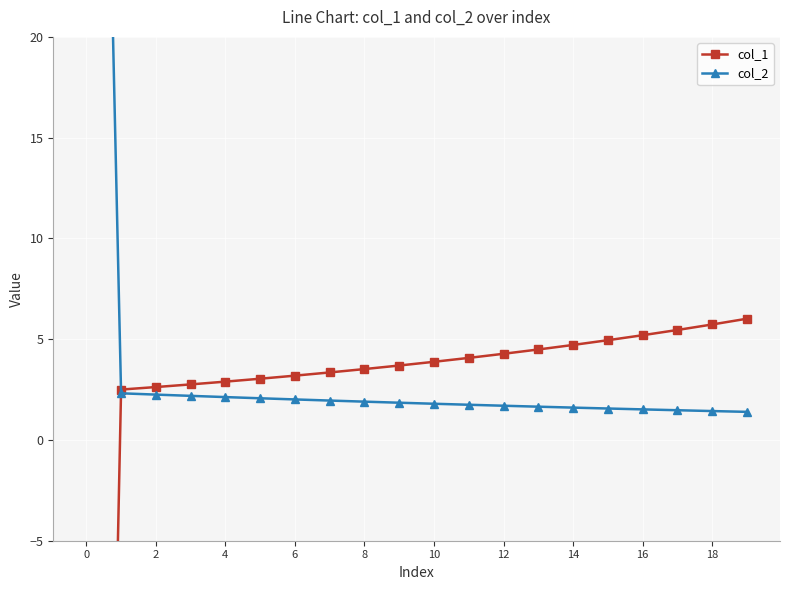

Which series has the largest range (max minus min)?

col_1